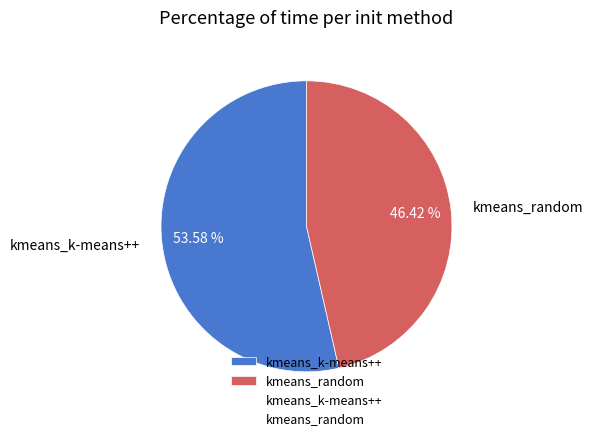

What is the ratio of the value at kmeans_random to the value at kmeans_k-means++?

0.9